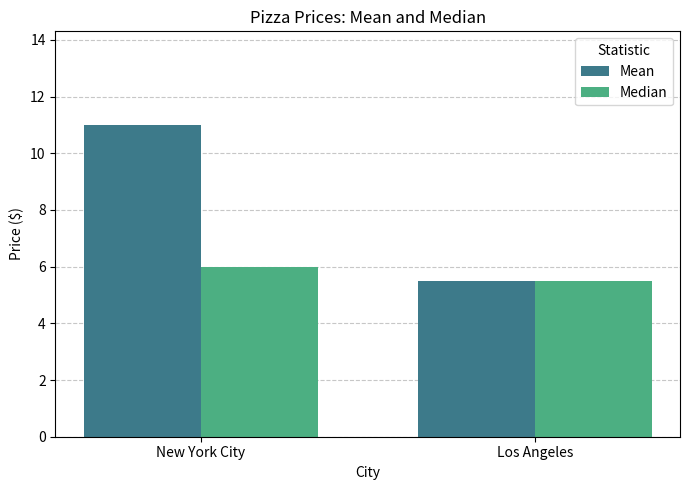

Count the number of data series in this chart.

2